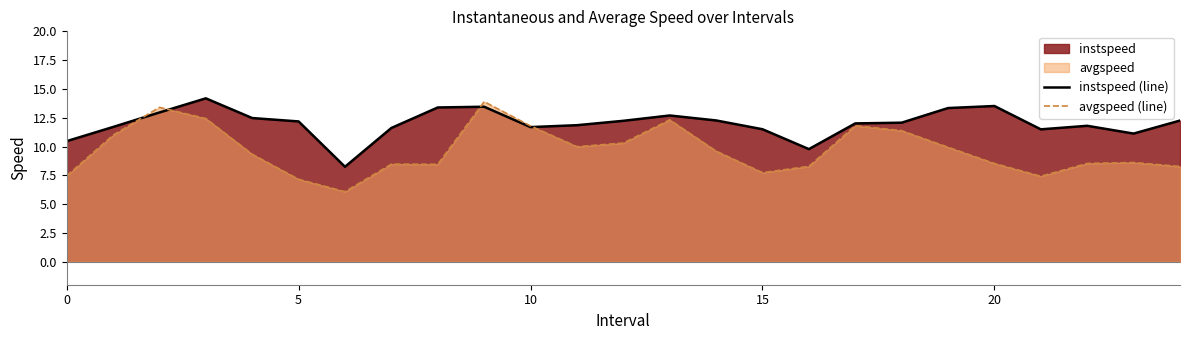

How many interior local valleys does the instspeed (line) series have?

5